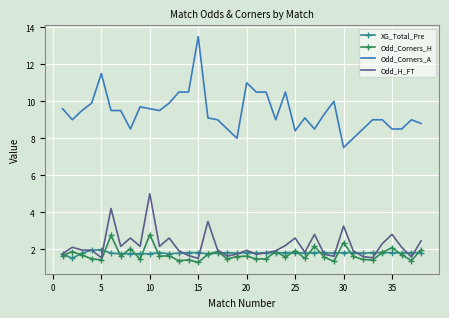

Which series has the largest total across all categories?

Odd_Corners_A